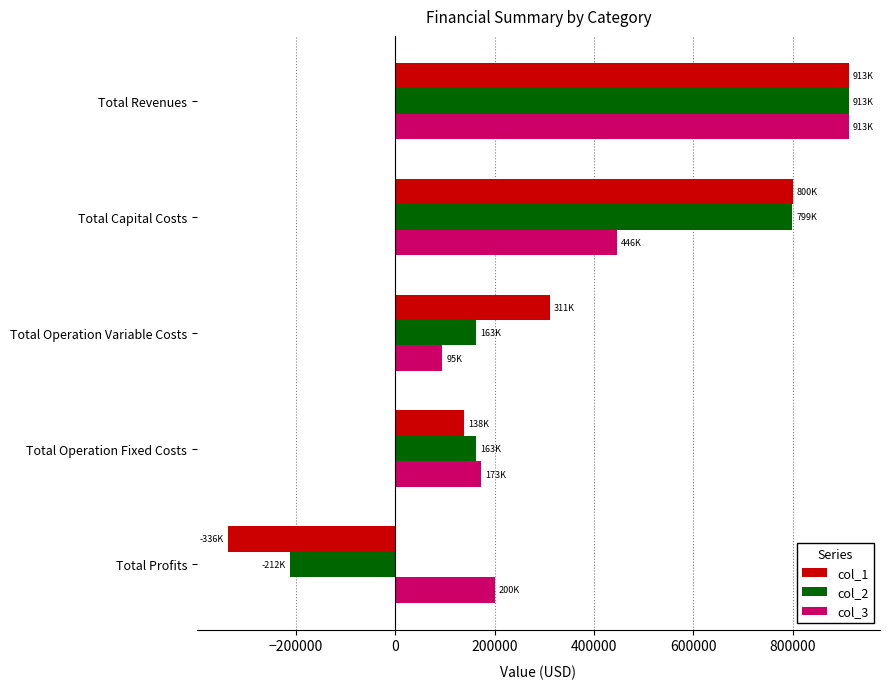

Which category has the lowest value across all series?

Total Profits